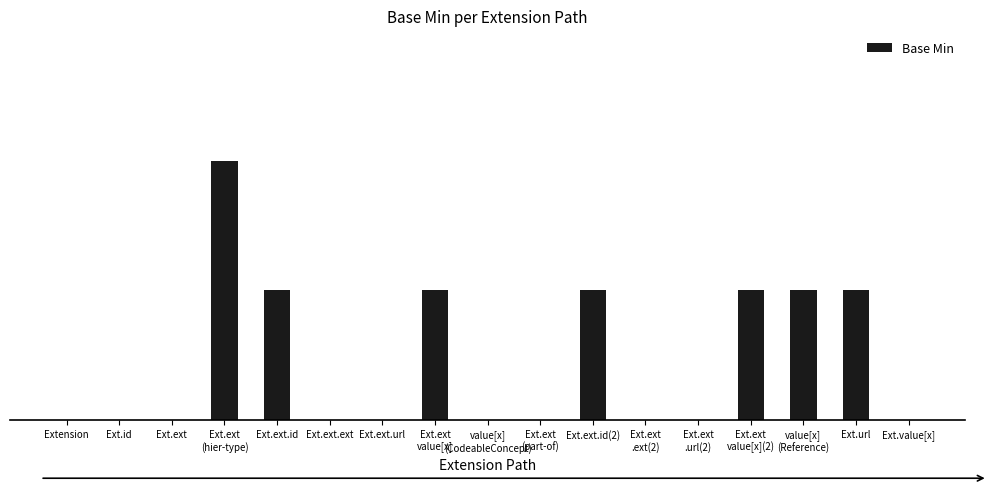

What is the maximum value shown in the chart?

2